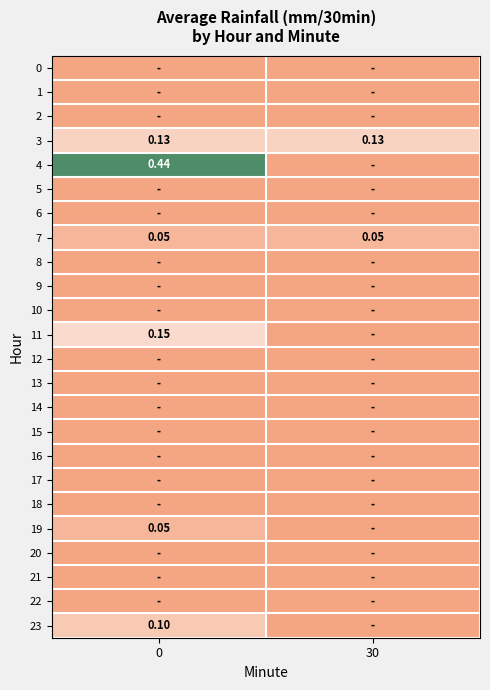

What is the difference between the highest and lowest values at 0?

0.4